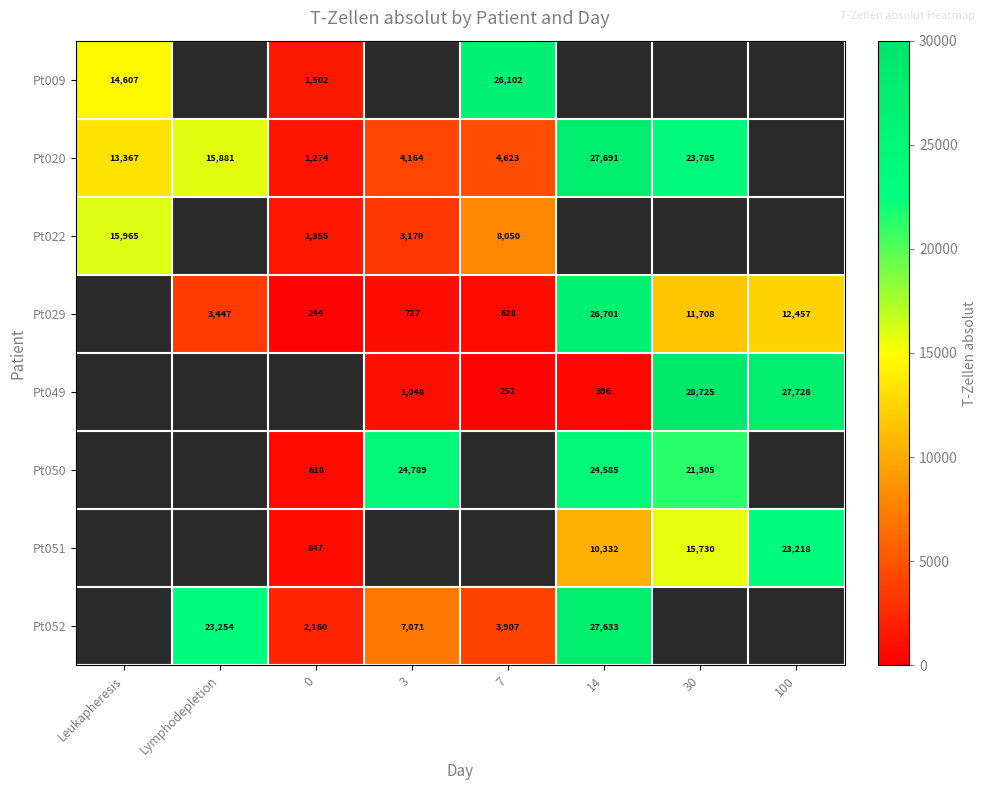

The Pt050 series shows 11436 at 3. True or false?

False